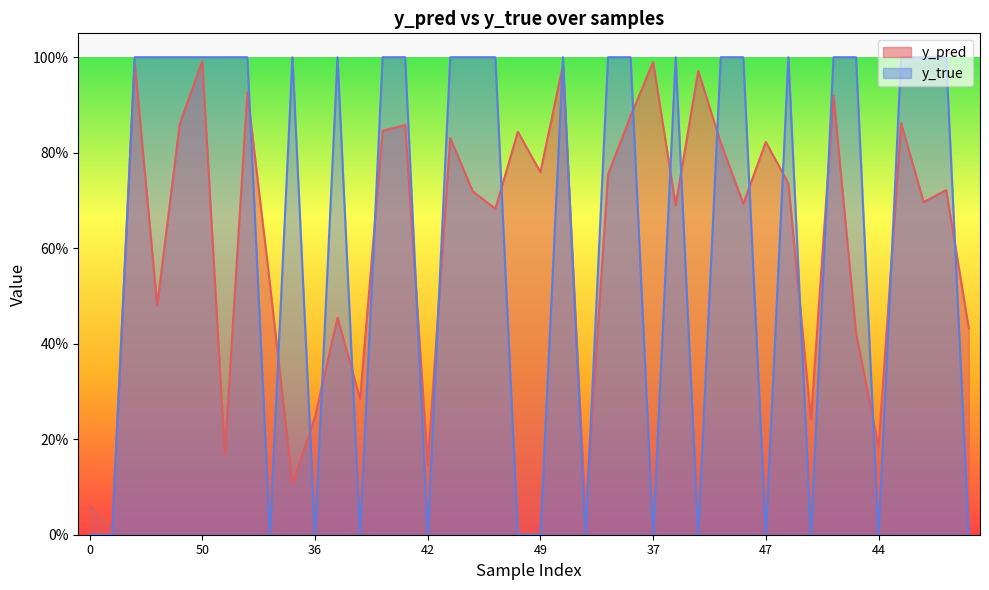

How many values in y_true are above zero?

25